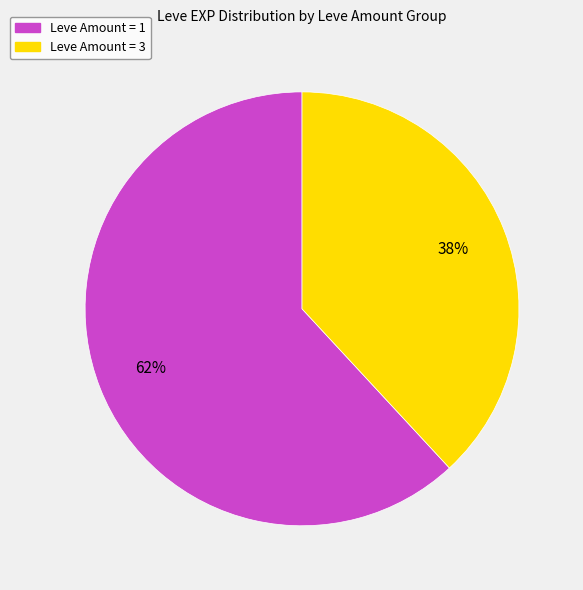

How many slices are in this pie chart?

2